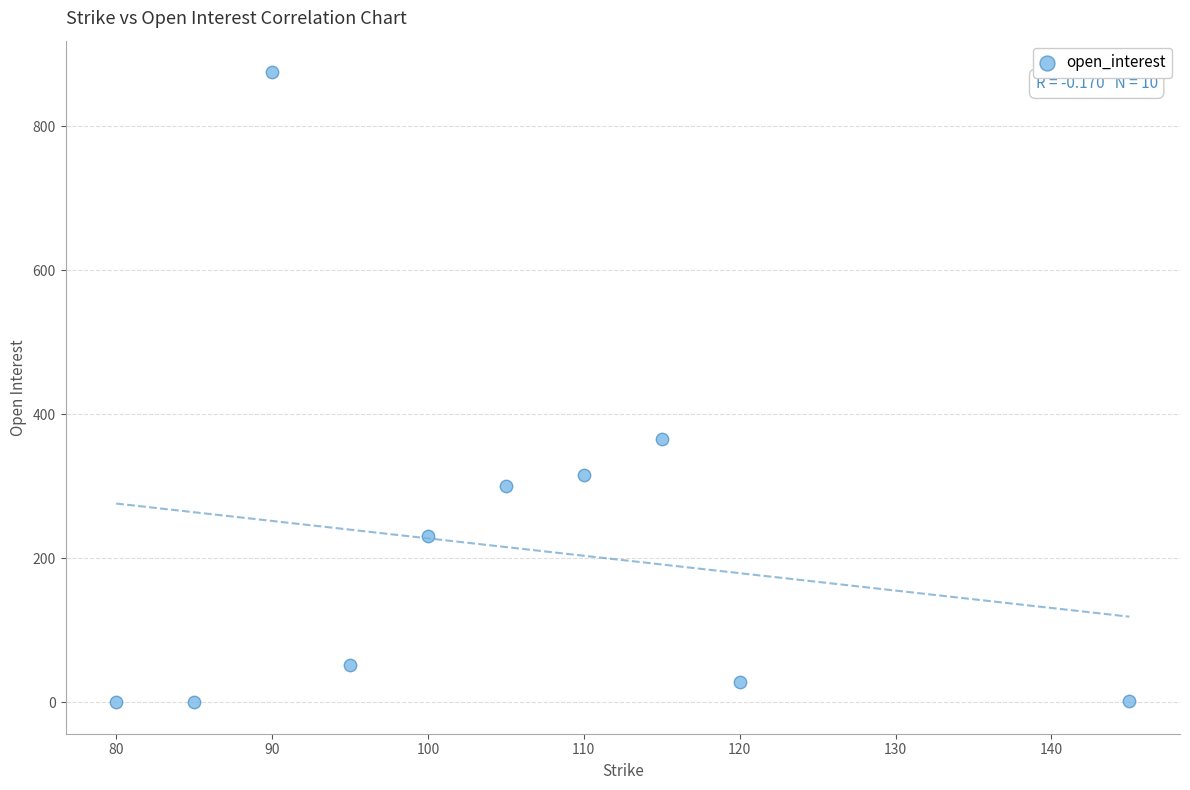

What Y value in the scatter plot is closest to 437?

365